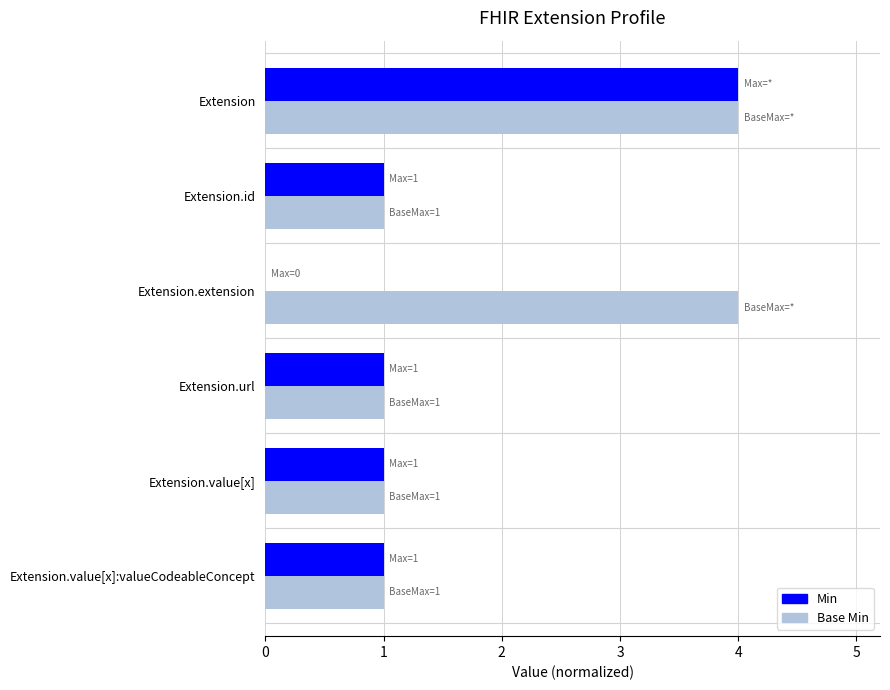

True or false: Base Min has a value of 0 at Extension.value[x]:valueCodeableConcept.

False